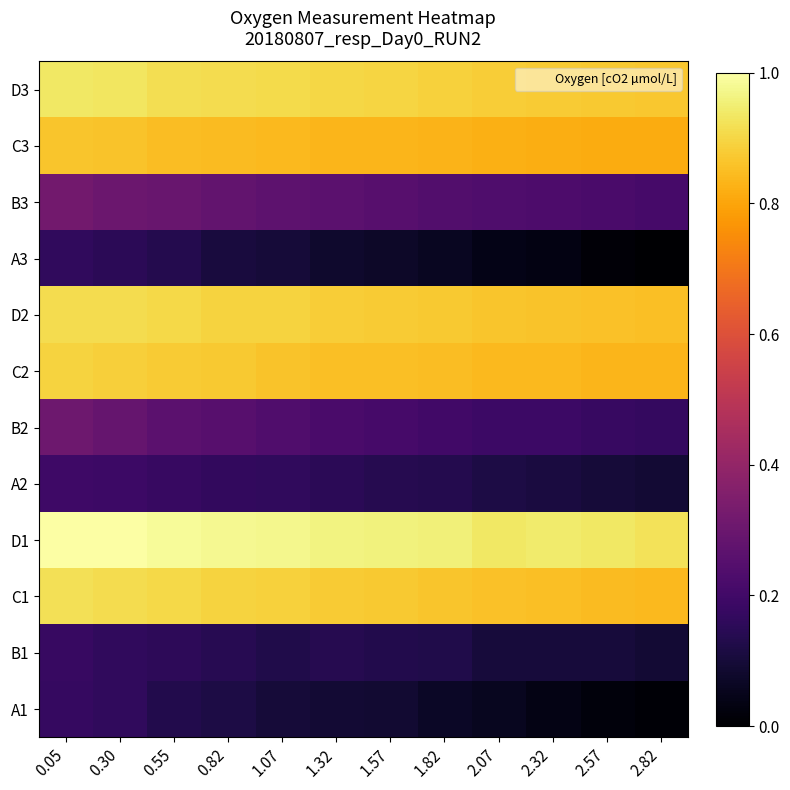

At which category is the sum across all series the highest?

0.05